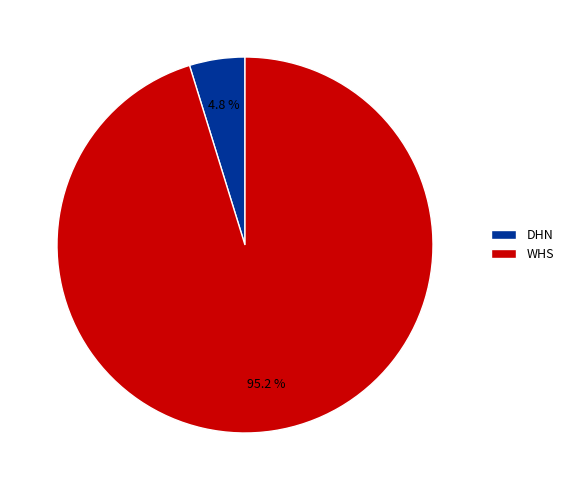

Do DHN and WHS together represent more than half of the pie?

Yes